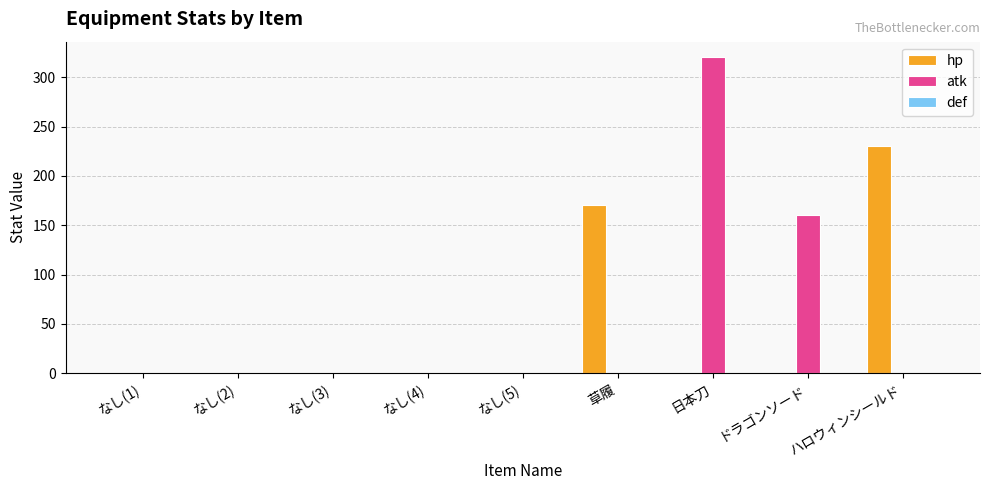

Between なし(2) and 日本刀, which series saw the biggest shift?

atk